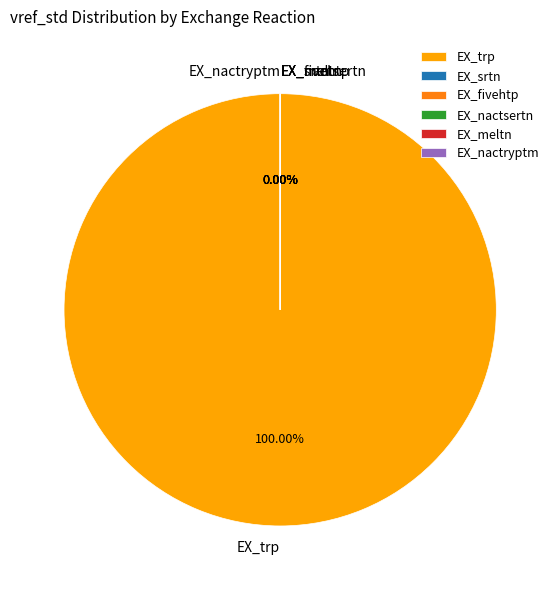

What percentage do EX_trp and EX_fivehtp together represent?

100.0%